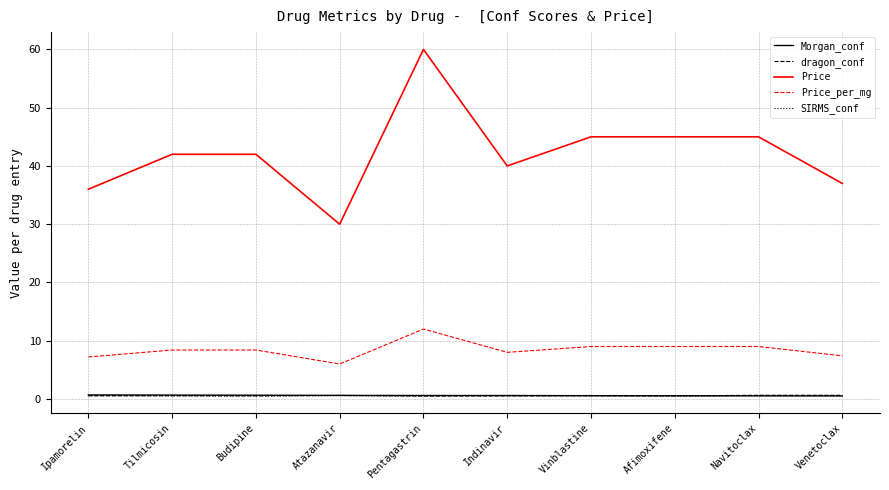

What is the sum of the Price_per_mg values at Ipamorelin and Vinblastine?

16.2